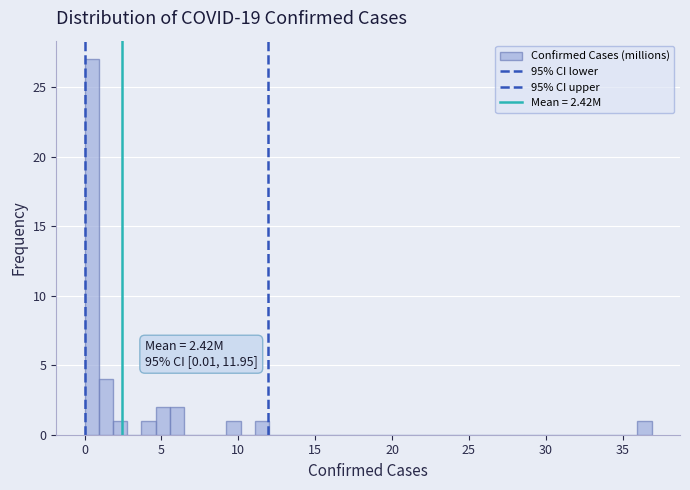

Read against the x-axis, roughly where is the centre of the tallest bar?

0.5